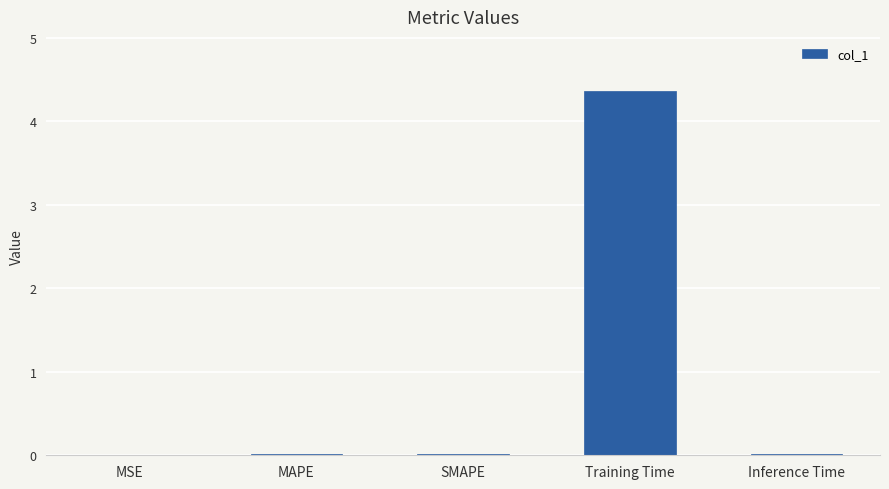

What is the greatest value displayed?

4.4